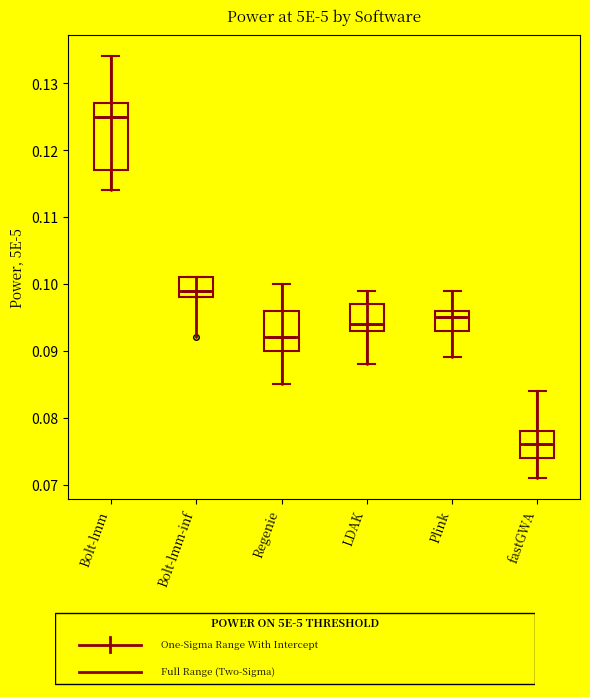

Comparing the boxes themselves (not the whiskers), which one is the tallest?

Bolt-lmm